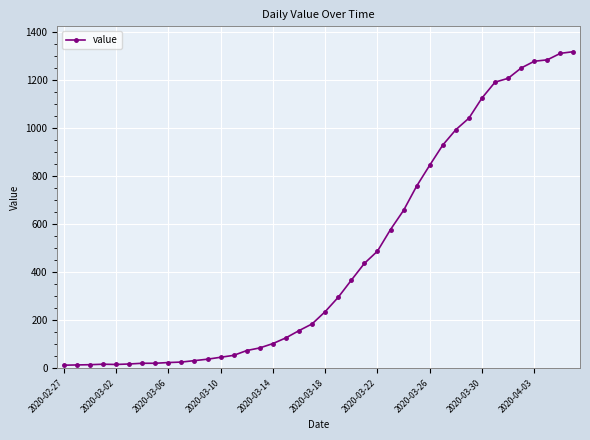

What is the maximum value shown in the chart?

1319